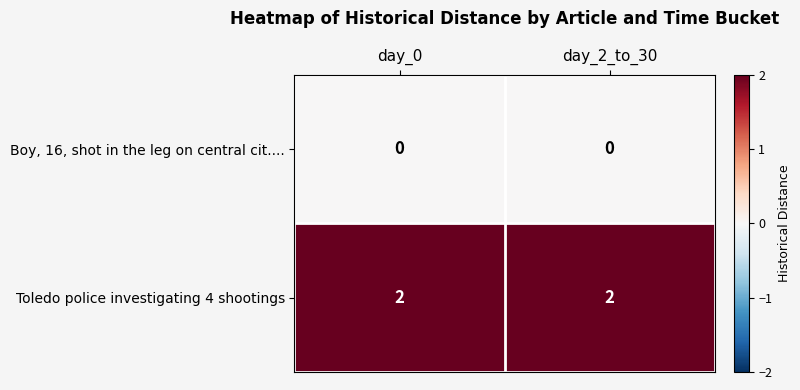

Reading left to right, what are all the values shown in this chart?

Boy, 16, shot in the leg on central cit....: day_0=0	day_2_to_30=0
Toledo police investigating 4 shootings: day_0=2	day_2_to_30=2